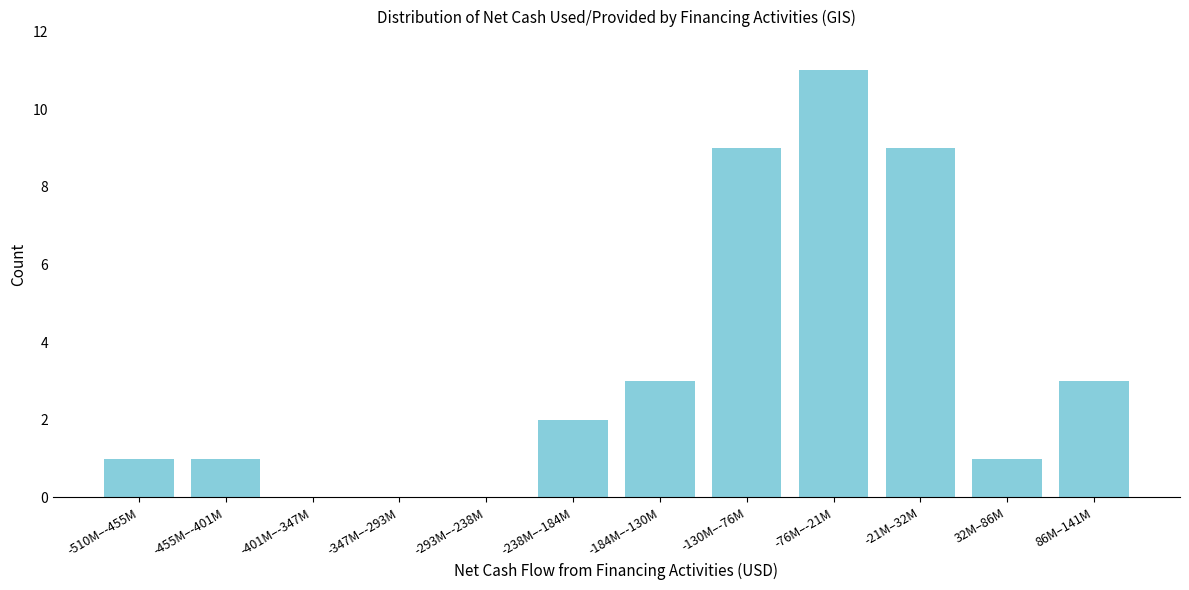

Reading right to left, what are all the values shown in this chart?

86M–141M=3	32M–86M=1	-21M–32M=9	-76M–-21M=11	-130M–-76M=9	-184M–-130M=3	-238M–-184M=2	-293M–-238M=0	-347M–-293M=0	-401M–-347M=0	-455M–-401M=1	-510M–-455M=1